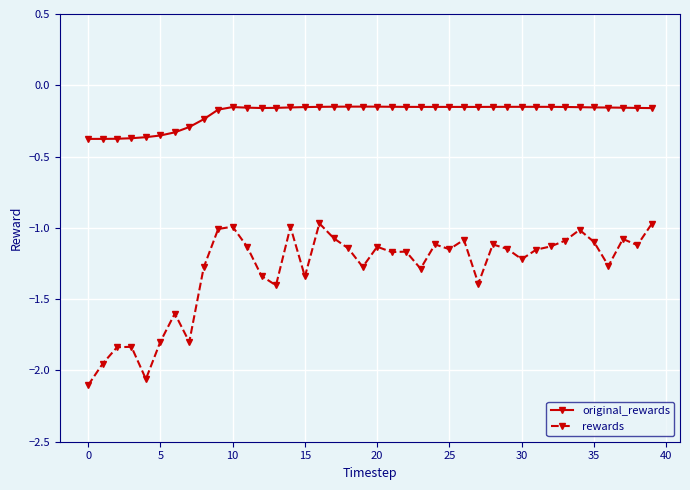

Which series has the largest total across all categories?

original_rewards